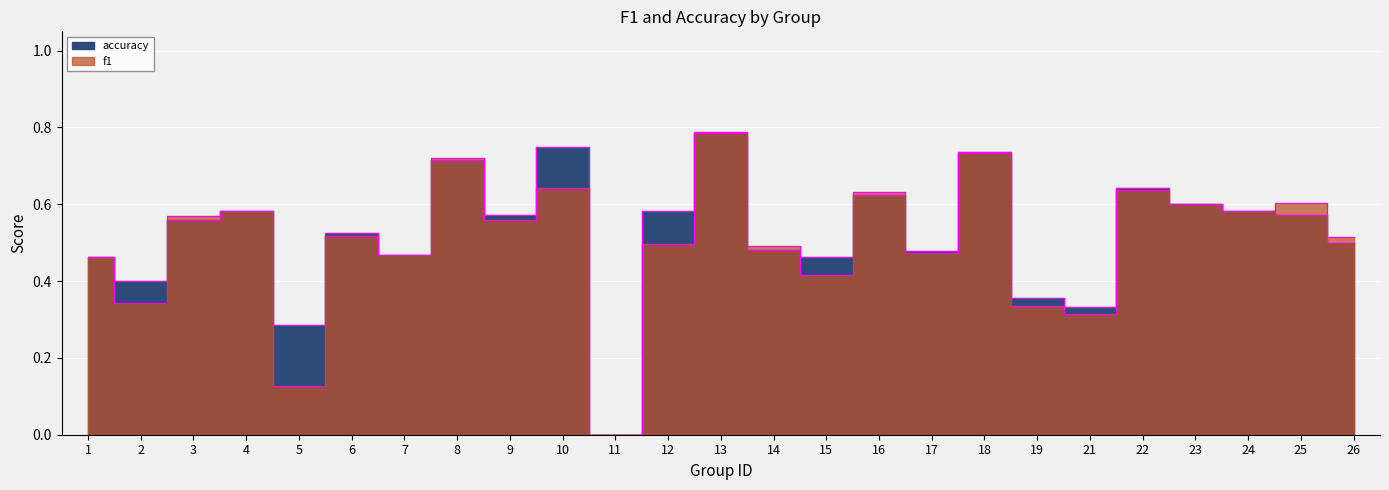

What is the sum of the f1 values at 18 and 26?

1.2